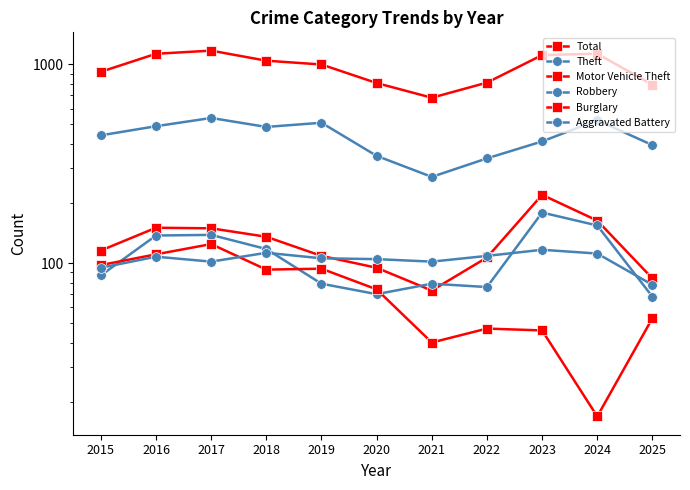

Reading left to right, list all the values displayed in this chart.

Total: 918	1131	1173	1044	999	806	680	810	1114	1132	790
Theft: 440	489	538	485	509	347	272	337	410	524	393
Motor Vehicle Theft: 116	151	150	136	109	95	73	107	221	164	84
Robbery: 87	138	139	118	79	70	79	76	180	155	68
Burglary: 98	111	125	93	94	74	40	47	46	17	53
Aggravated Battery: 95	108	102	113	106	105	102	109	117	112	78